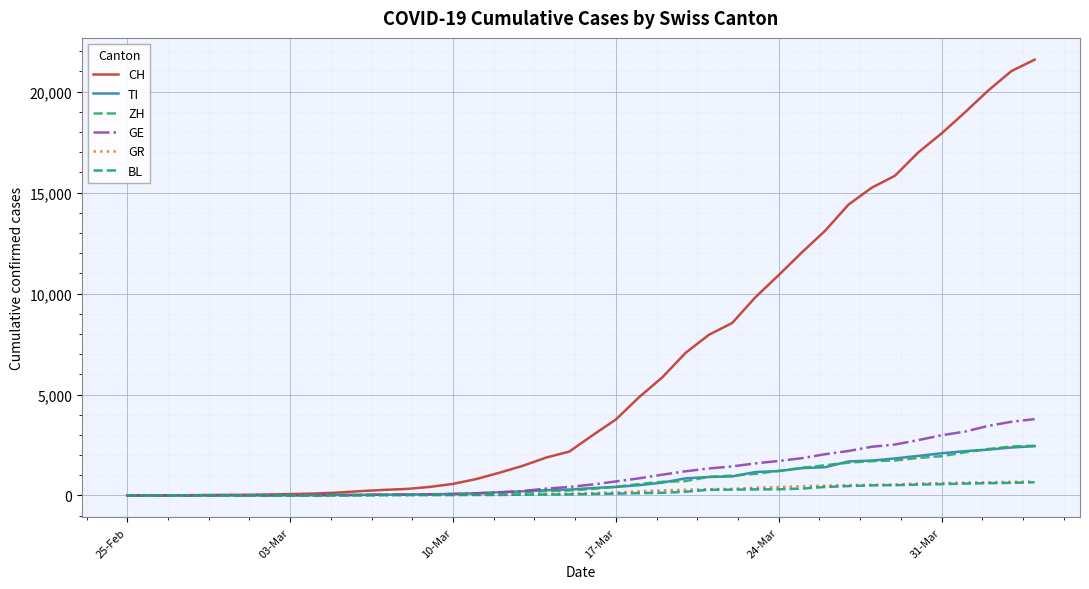

What is the difference between the maximum and minimum values in the GE series?

3783